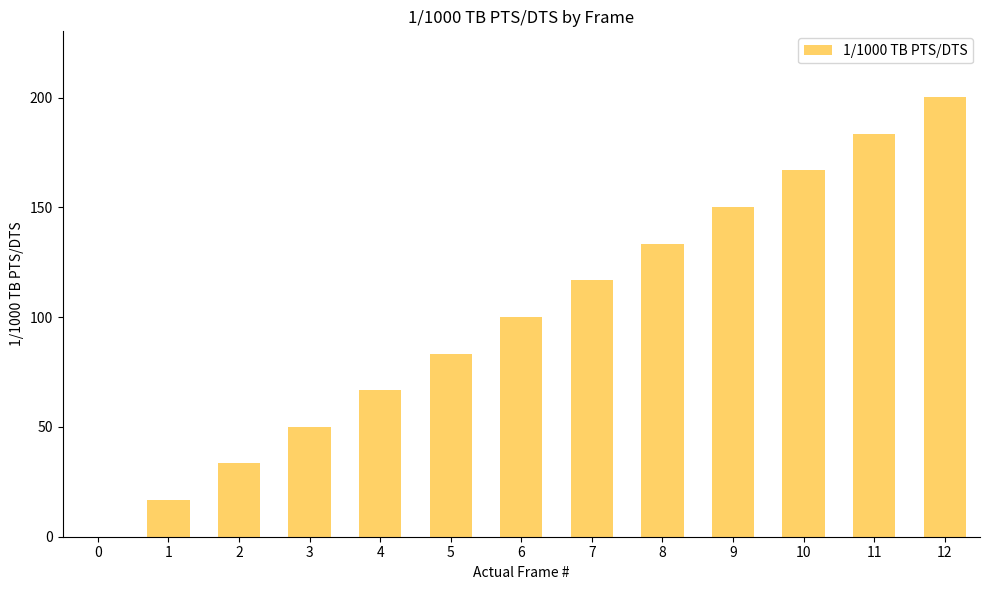

Is it true that the value at 2 is 11.5?

False